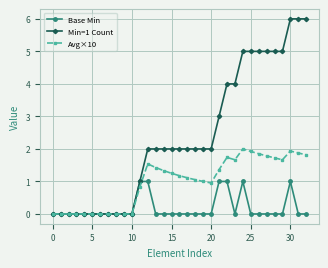

Rank the series by their maximum value, from lowest to highest.

Base Min, Avg×10, Min=1 Count